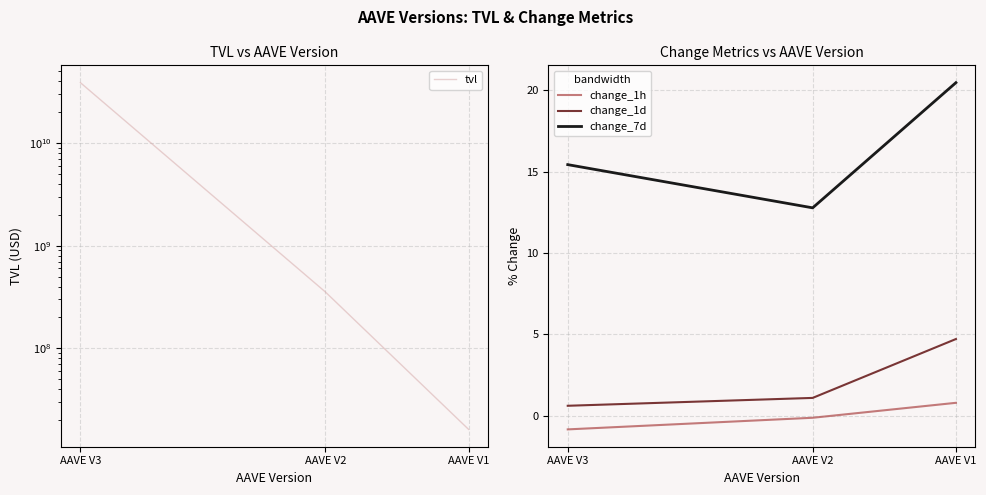

What is the difference between the highest and lowest values at AAVE V2?

354486726.9